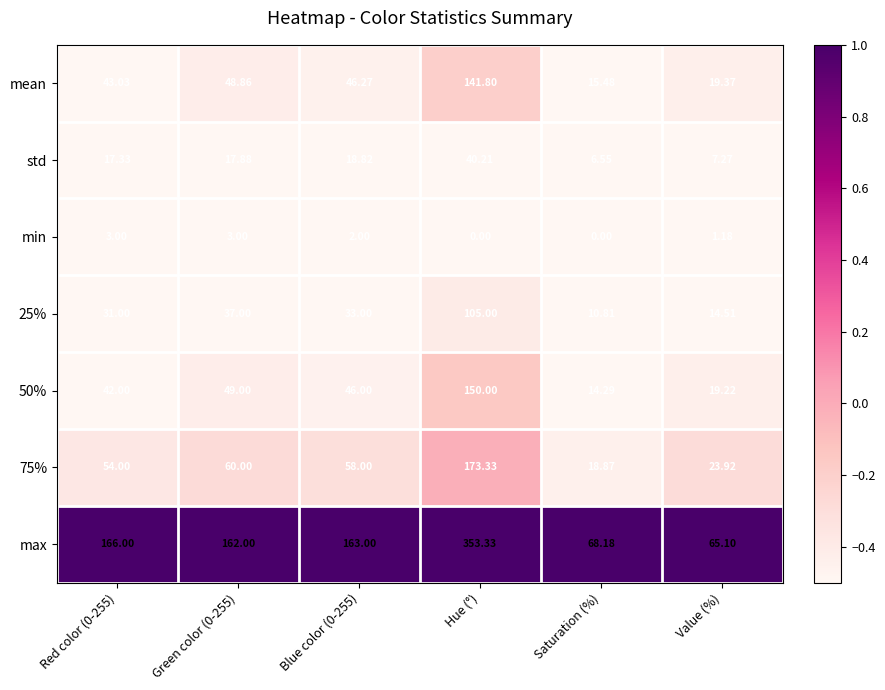

Which series has the largest range (max minus min)?

max